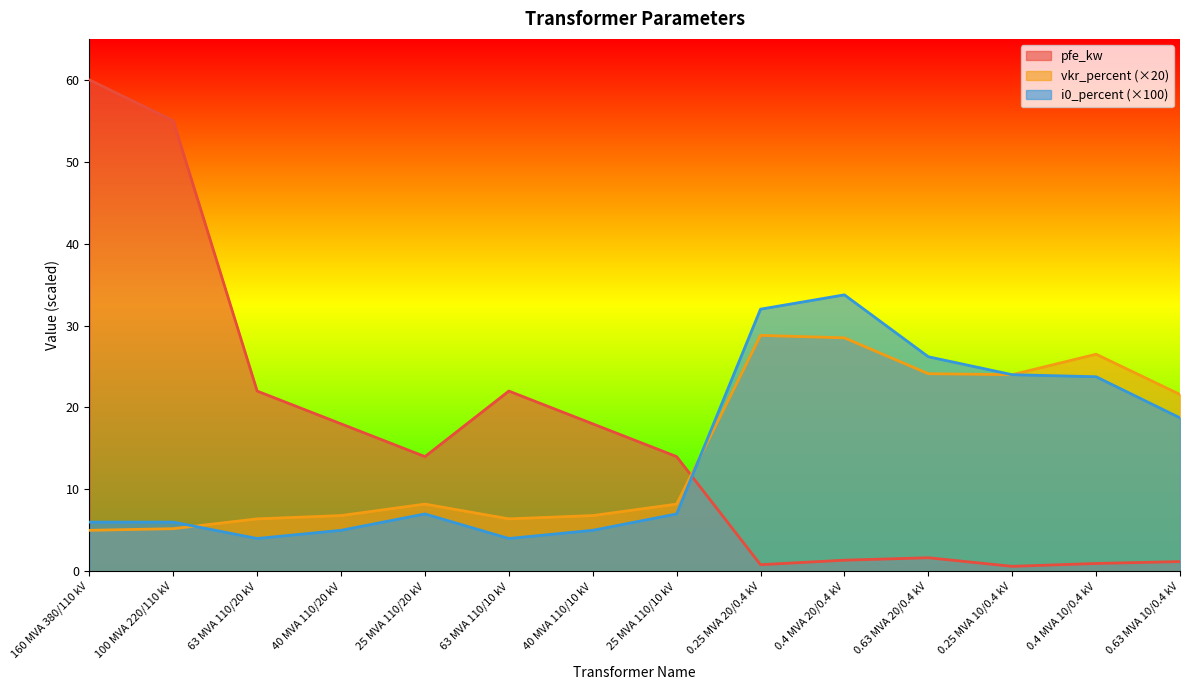

At which category is the sum across all series the highest?

160 MVA 380/110 kV